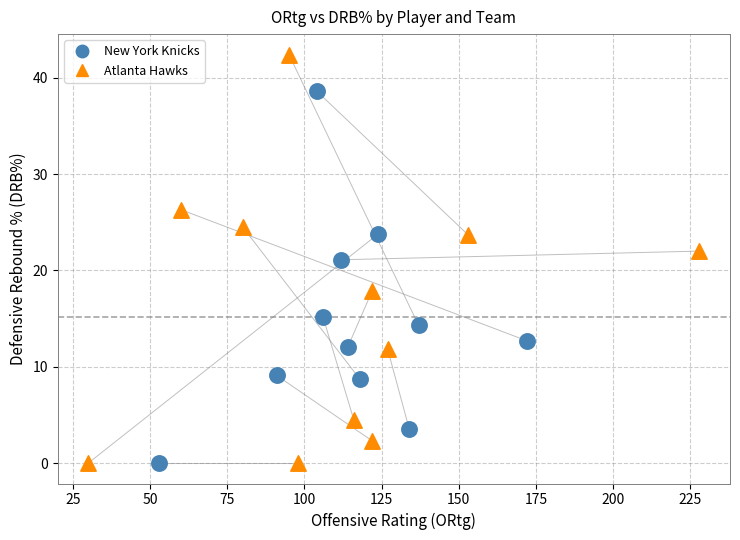

Which series has the widest spread of Y values?

Atlanta Hawks